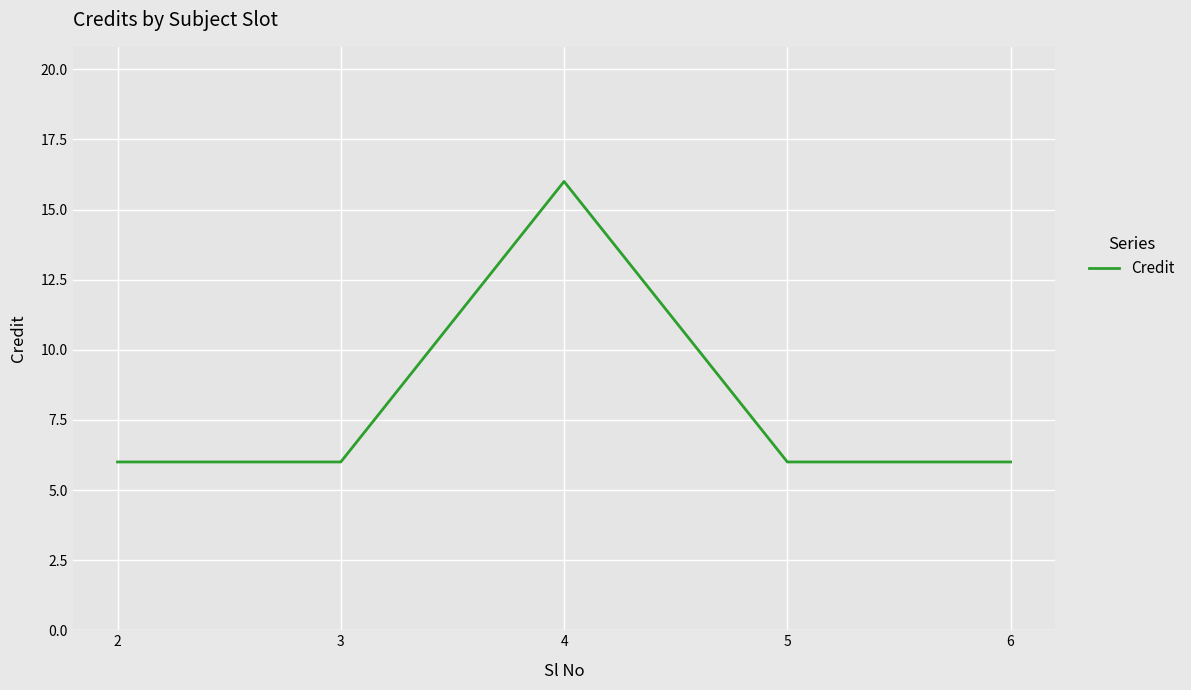

Where is the first local maximum?

4